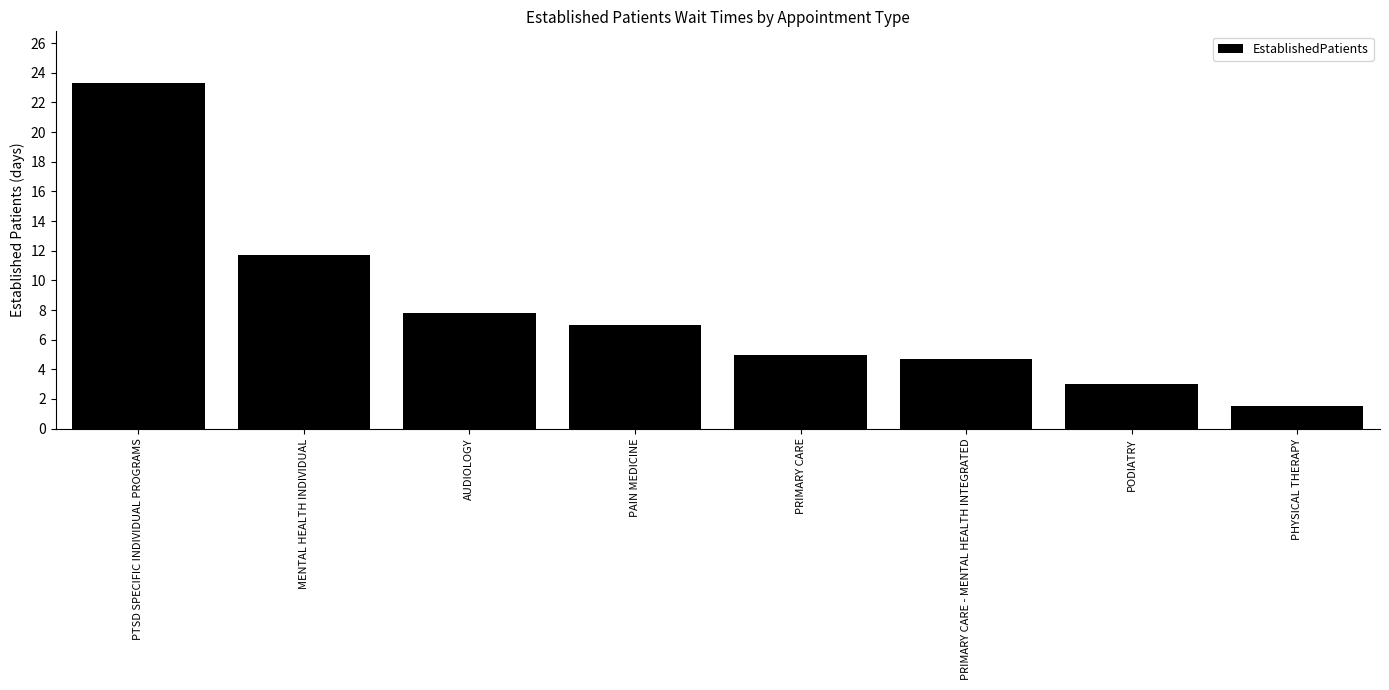

What is the label of the 2nd bar from the left?

MENTAL HEALTH INDIVIDUAL